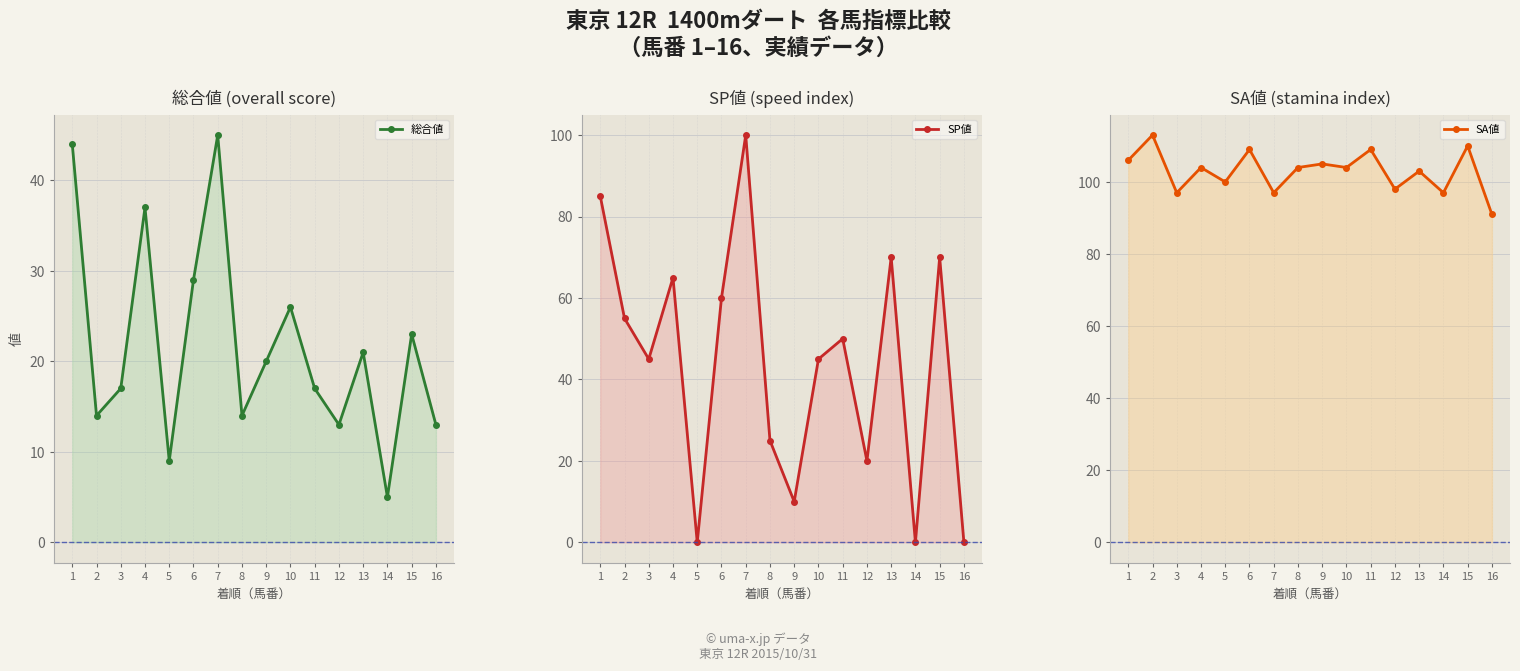

How many times do SP値 and SA値 cross each other?

2